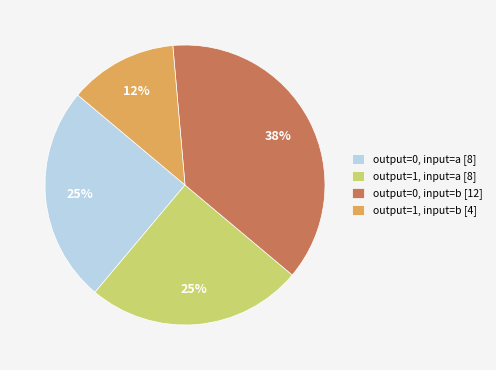

Count the number of slices in the pie.

4